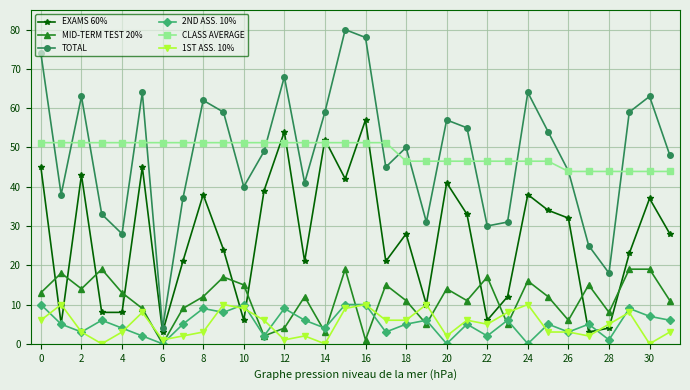

What is the greatest value displayed?

80.0